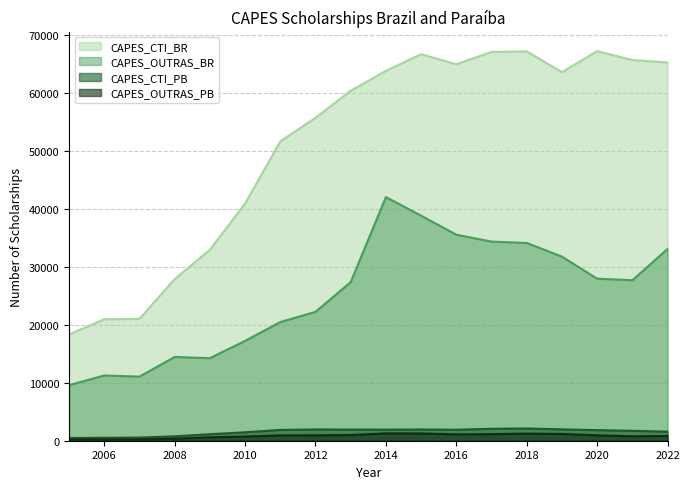

Does the chart have visible grid lines?

Yes